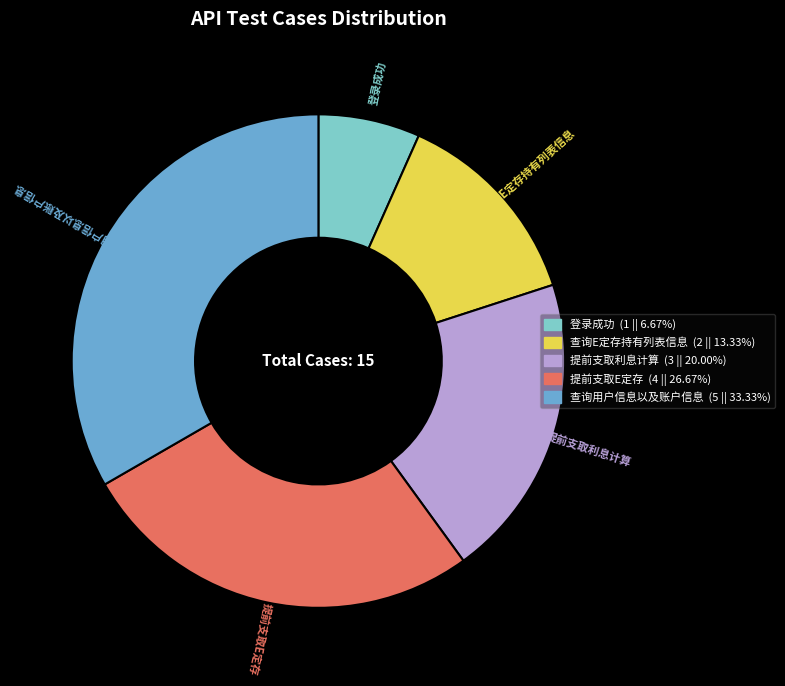

Is the sum of 提前支取利息计算 and 提前支取E定存 greater than half?

No